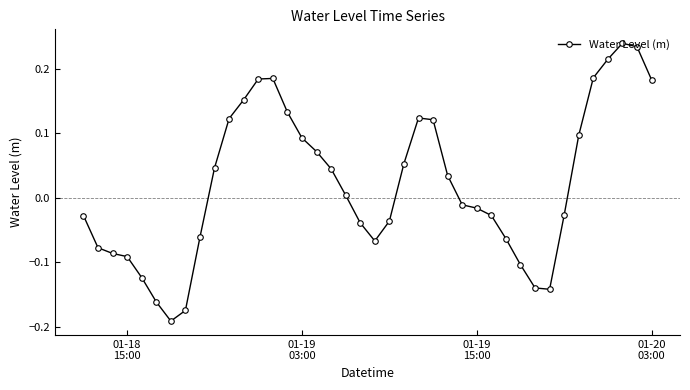

What is the difference between the second highest and second lowest values?

0.4